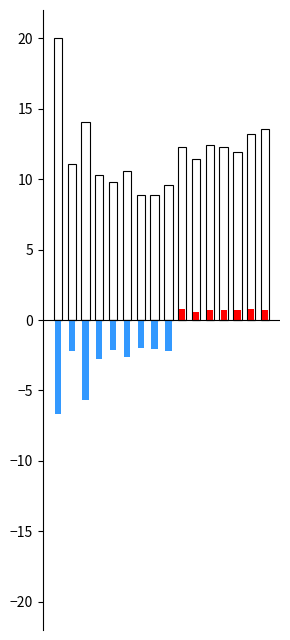

How many bars are there in each group?

4